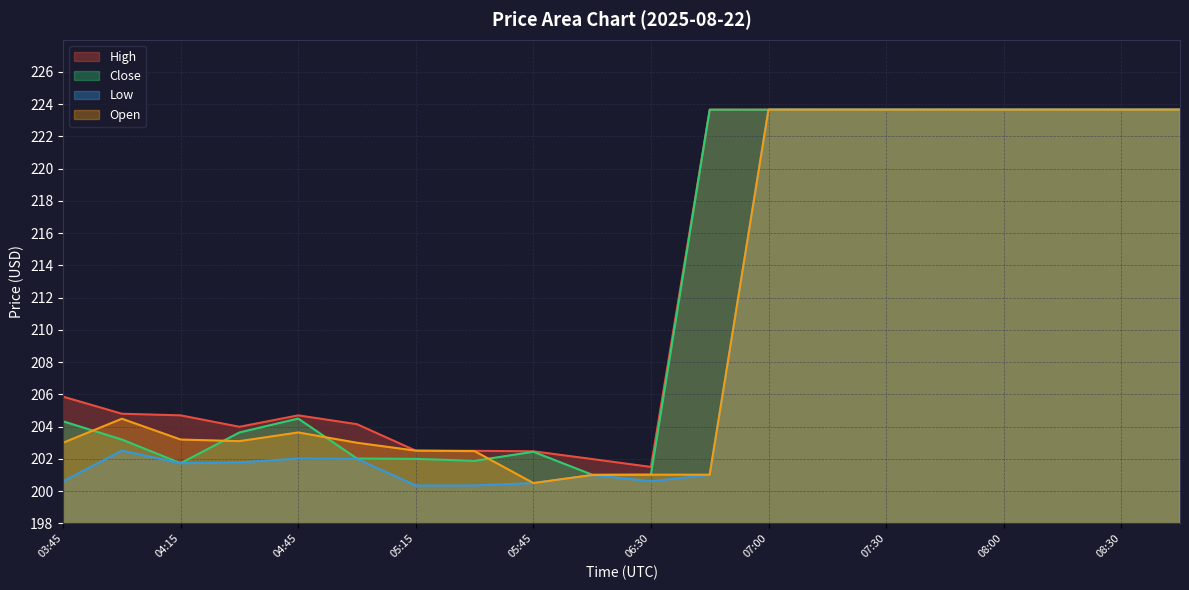

How many data points in Close are above 204?

11